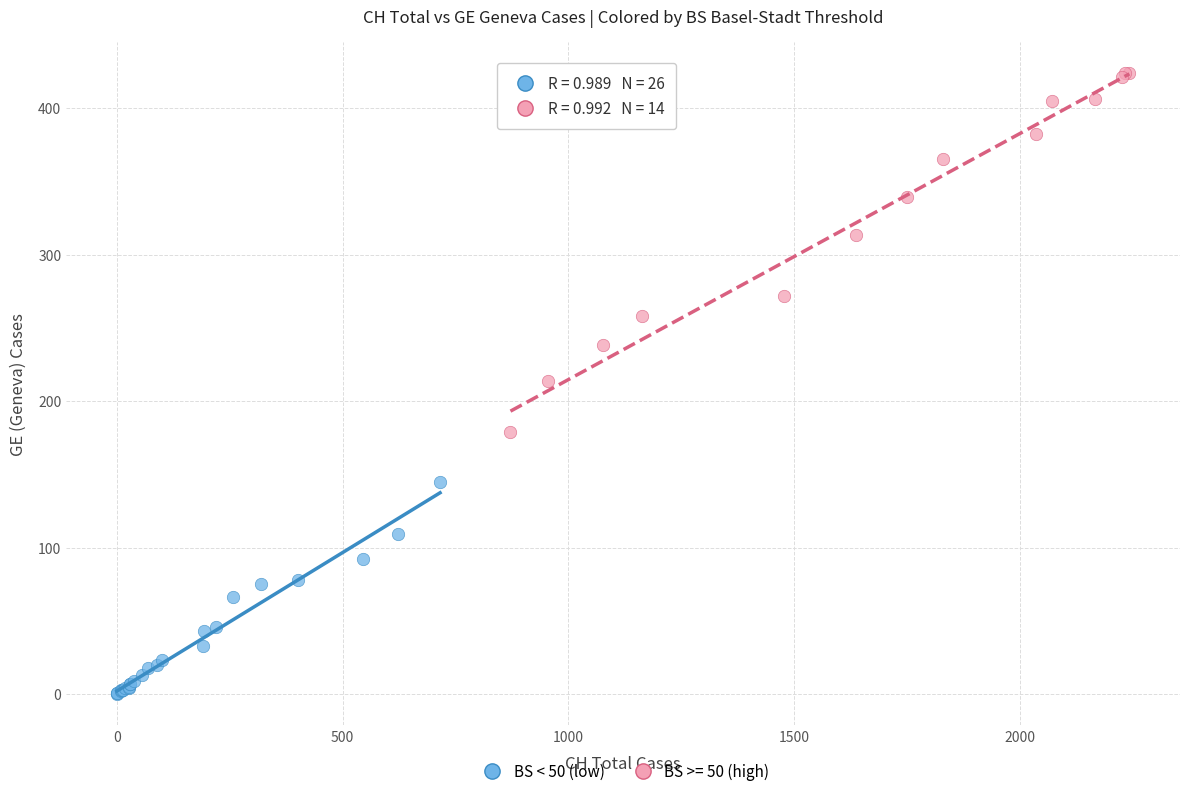

Which series contains the highest Y value?

BS >= 50 (high)